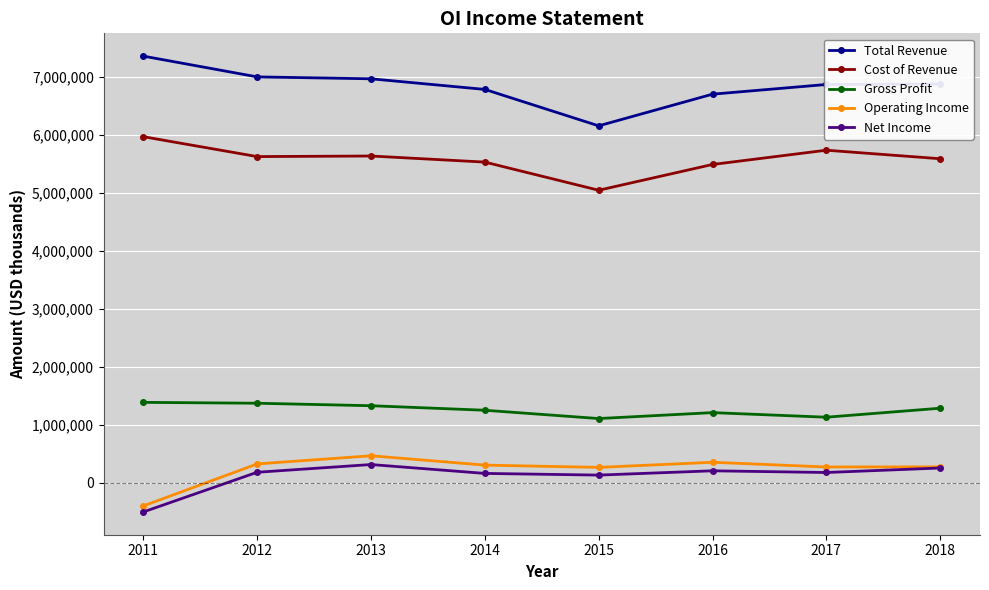

True or false: Cost of Revenue and Total Revenue cross at least once.

False